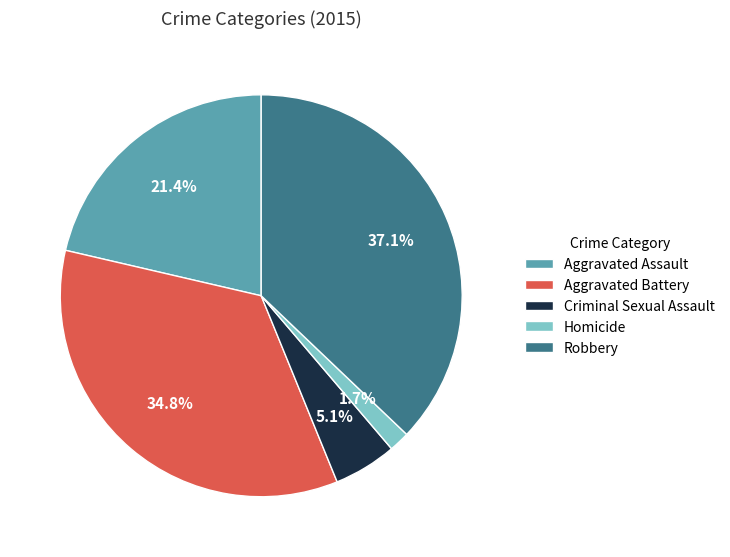

Does Criminal Sexual Assault represent more than half of the total?

No